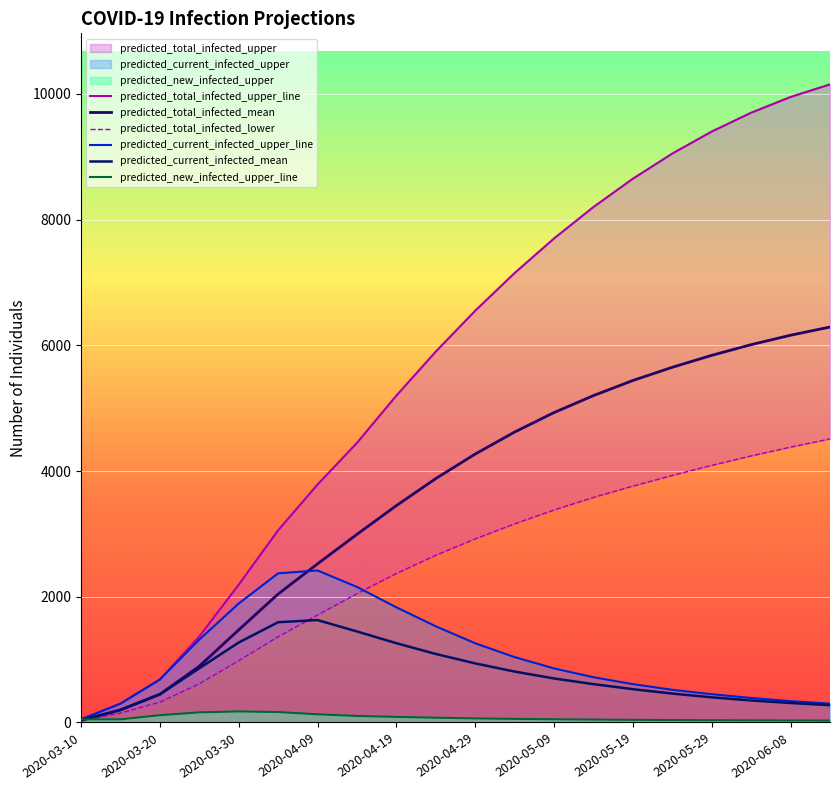

Reading left to right, what are all the values shown in this chart?

predicted_total_infected_upper: 50	300	684	1368	2192	3057	3785	4448	5200	5900	6550	7150	7700	8200	8650	9050	9400	9700	9950	10150
predicted_total_infected_mean: 33	200	448	895	1473	2043	2524	2993	3450	3880	4270	4620	4930	5200	5440	5650	5840	6010	6160	6290
predicted_total_infected_lower: 25	150	324	615	984	1363	1710	2049	2370	2660	2920	3160	3380	3580	3760	3930	4090	4240	4380	4510
predicted_current_infected_upper: 50	300	684	1318	1892	2373	2418	2156	1832	1530	1260	1040	860	720	610	520	450	390	340	300
predicted_current_infected_mean: 33	200	448	862	1272	1595	1629	1448	1261	1090	940	810	700	610	530	460	400	350	310	275
predicted_new_infected_upper: 50	50	116	161	176	166	130	104	89	76	65	57	51	46	42	39	36	34	32	30